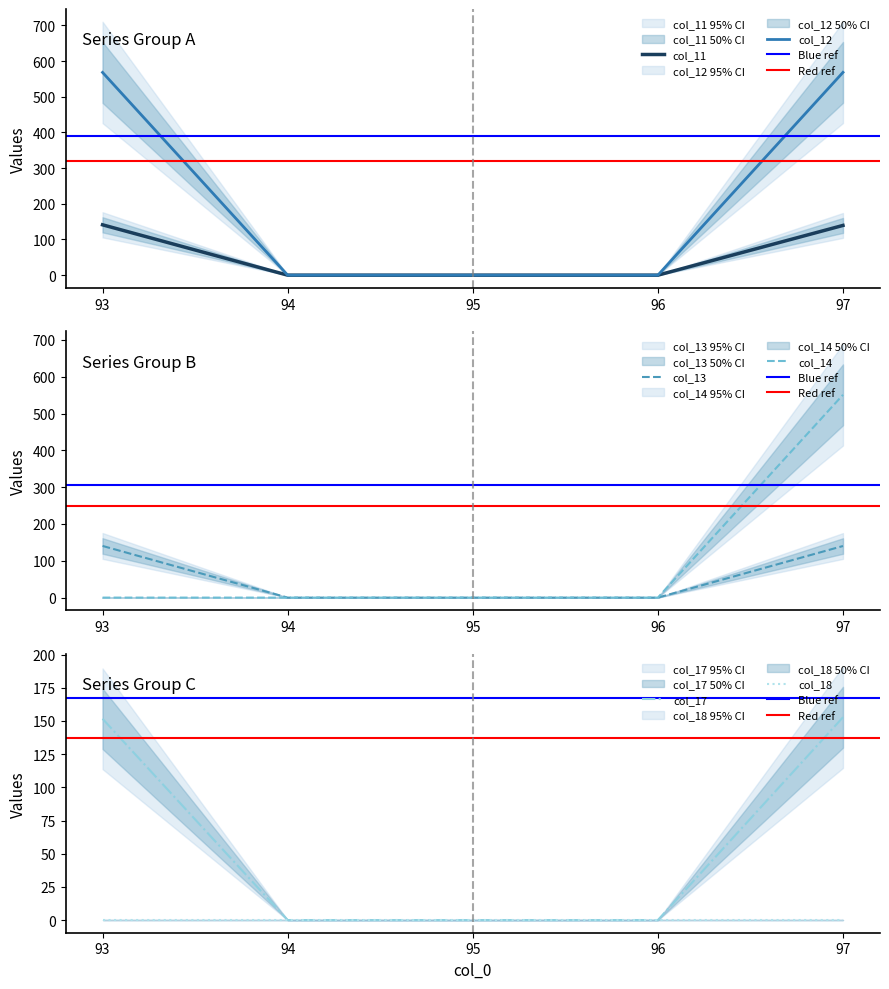

True or false: col_17 and col_13 cross at least once.

False